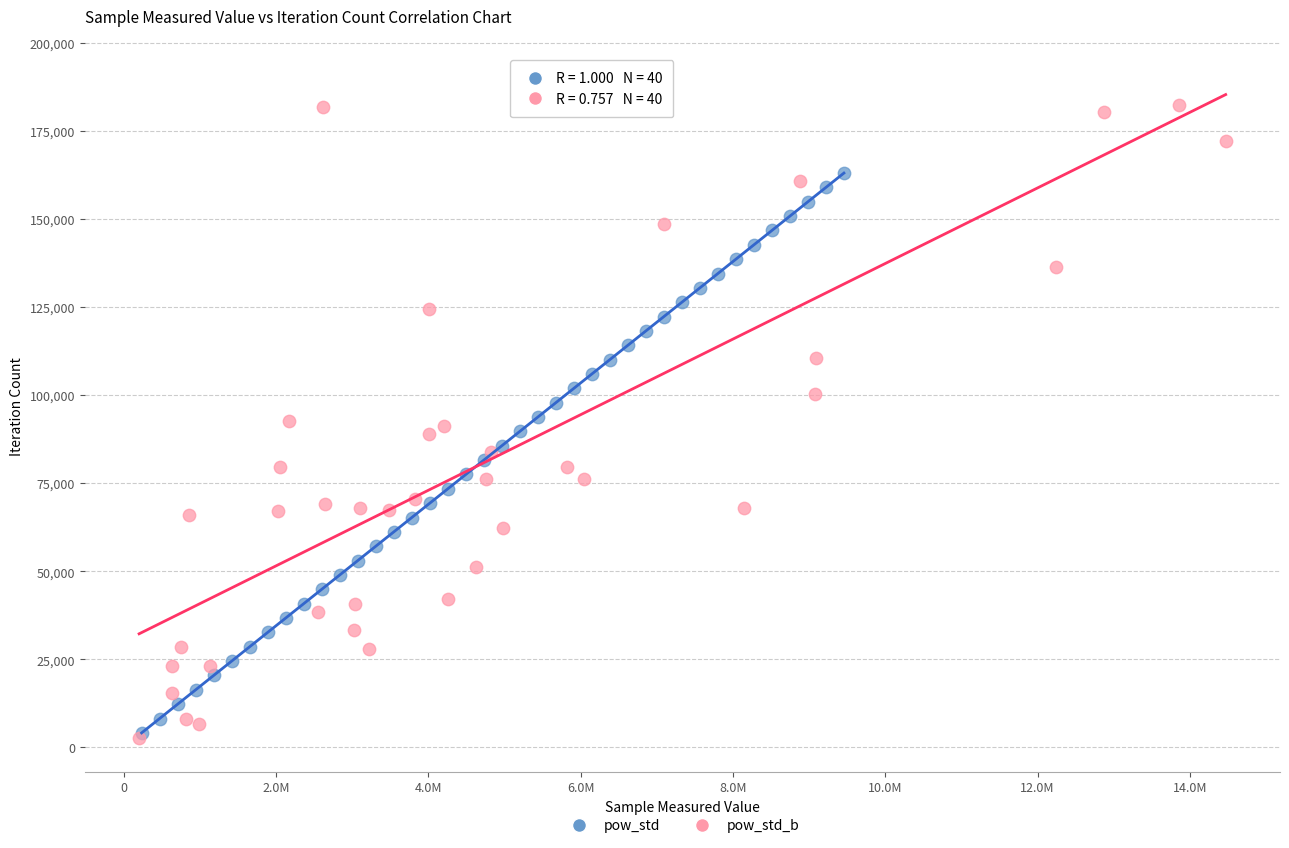

Which series has the widest spread of Y values?

pow_std_b